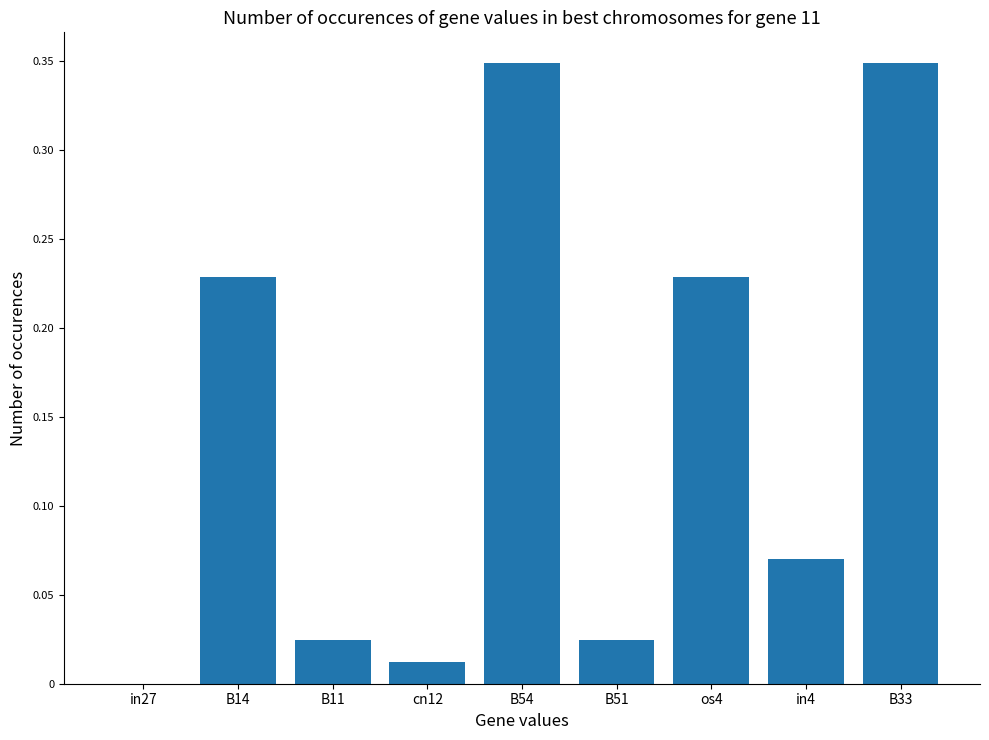

What is the sum of all values?

1.3